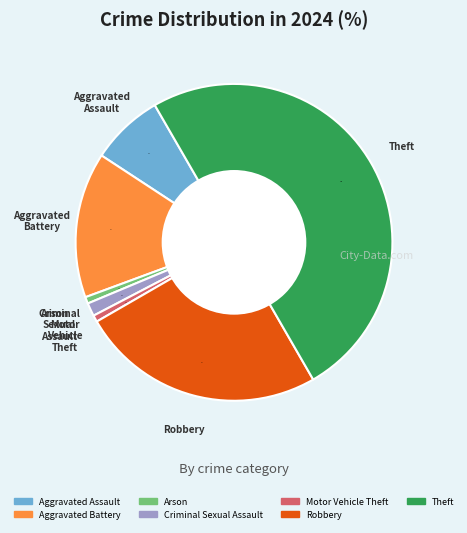

To the nearest percent, what is the difference between the largest and smallest slice percentages?

49%